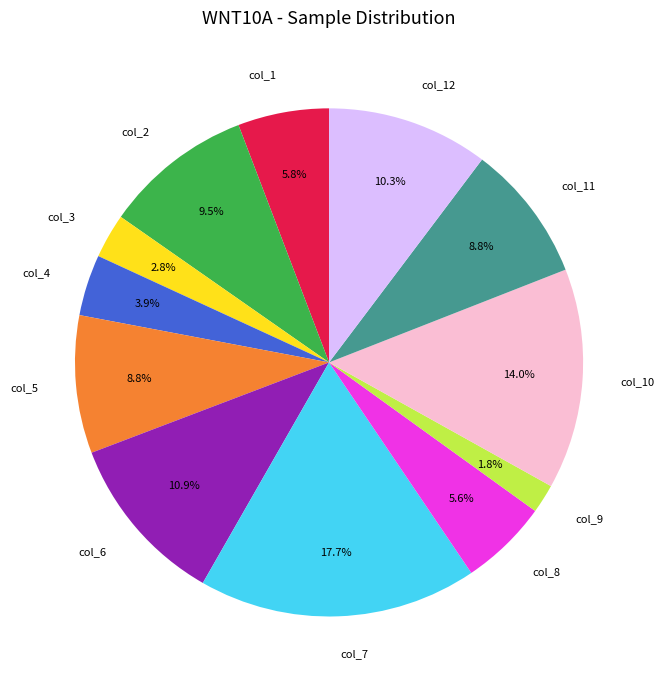

Which category has the biggest portion of the pie?

col_7